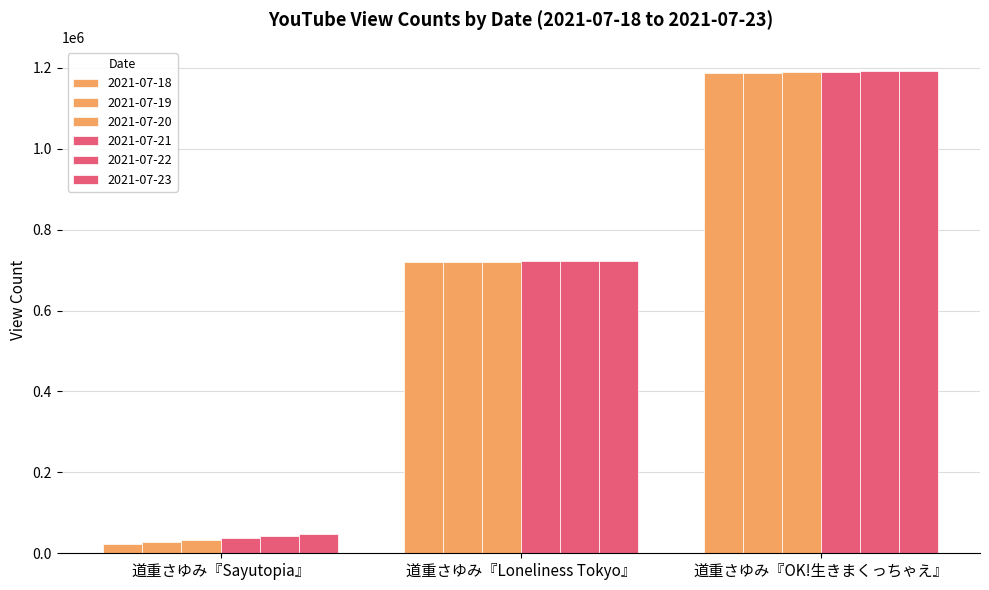

What is the difference between the maximum and minimum values in the 2021-07-22 series?

1148077